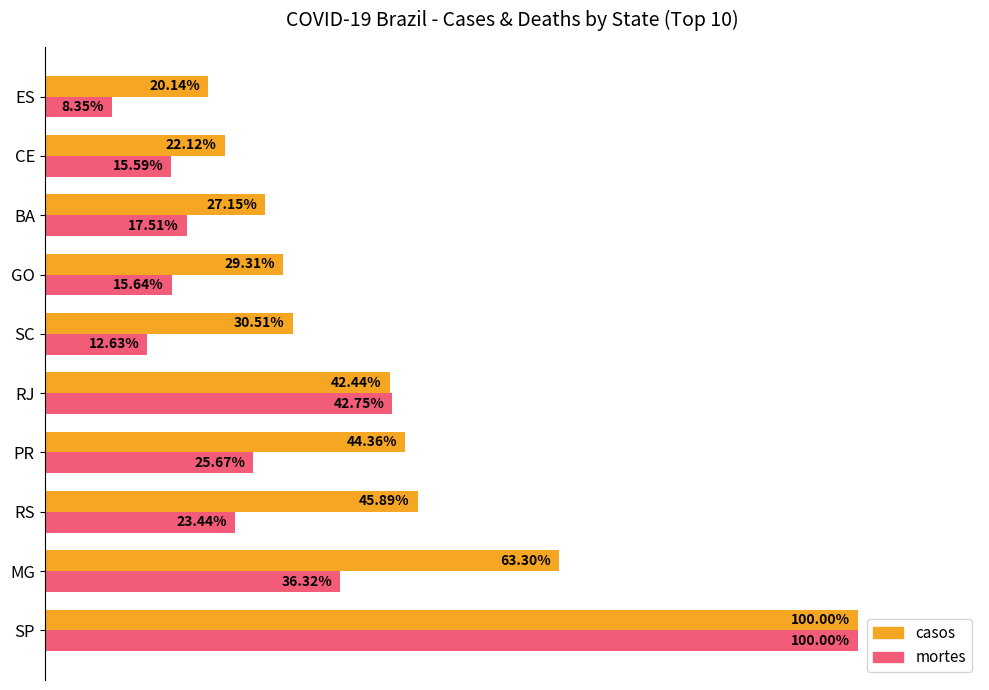

Is the value of mortes at BA greater than the value of casos at SP?

No